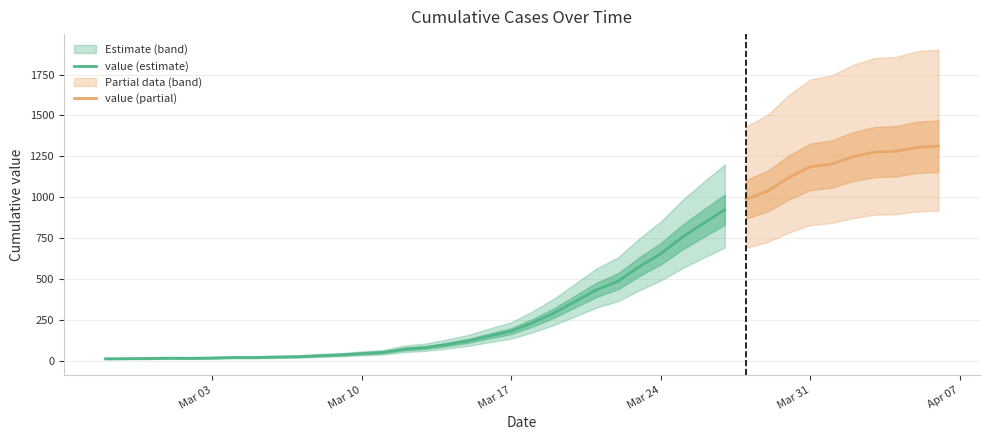

True or false: the data shows 41 at 2020-03-06.

False